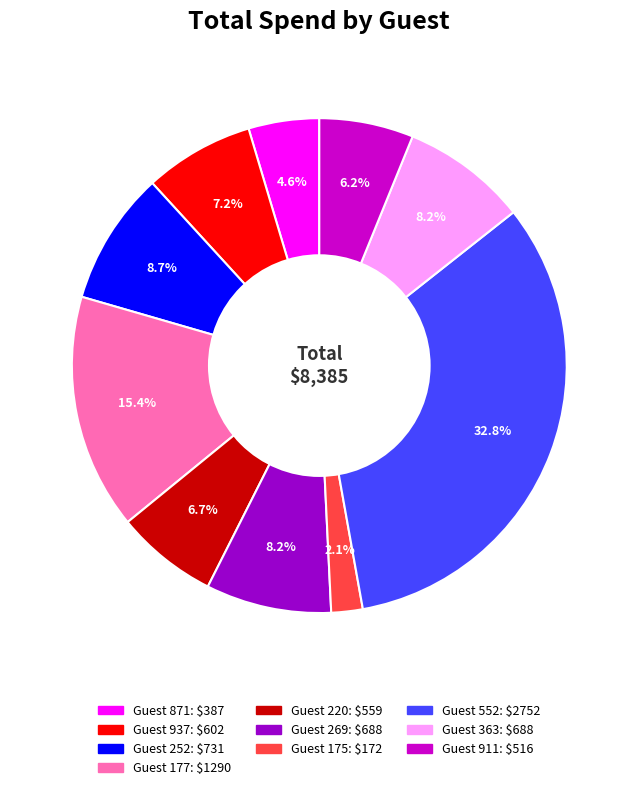

Does any single category account for the majority?

No